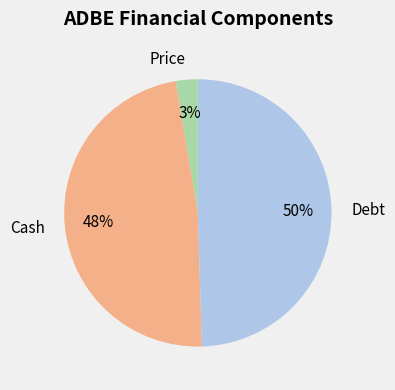

Count the number of slices in the pie.

3